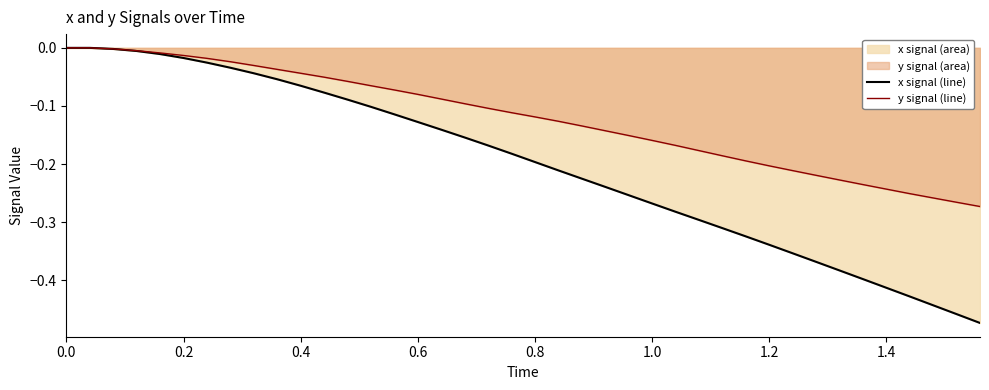

Rank the series by their maximum value, from lowest to highest.

x signal (line), y signal (line)